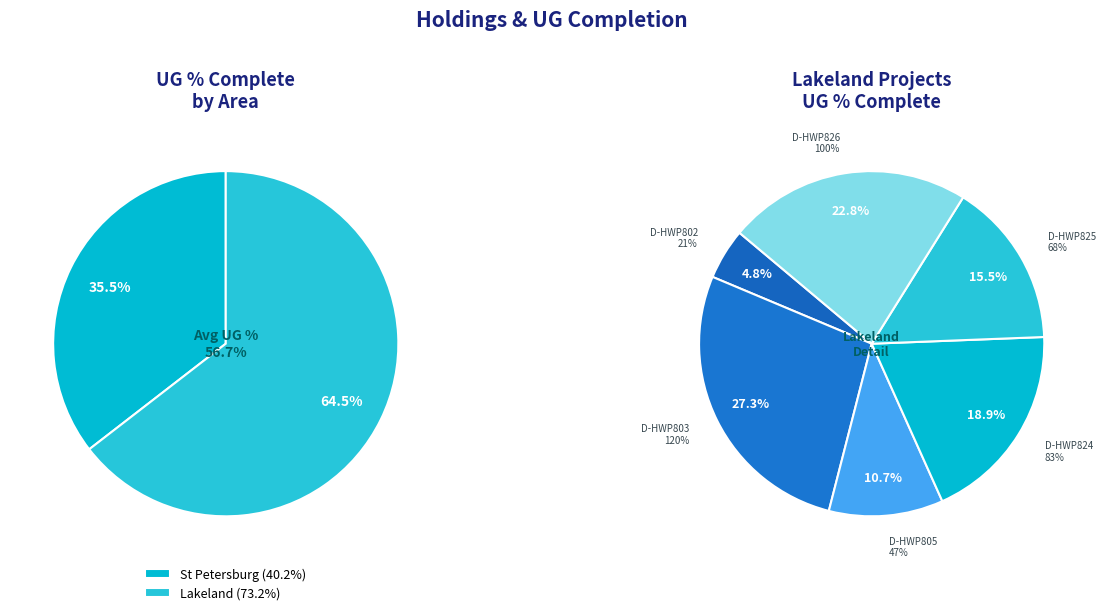

Is it true that 3 is 1% of the pie?

False